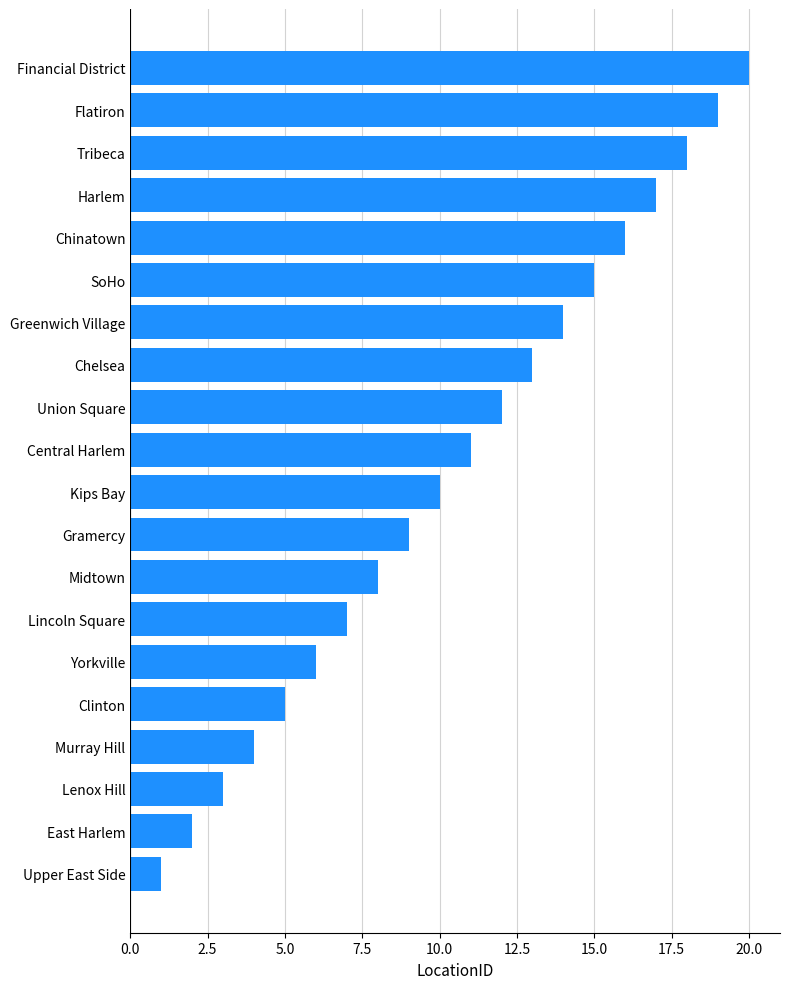

What is the sum of all values?

210